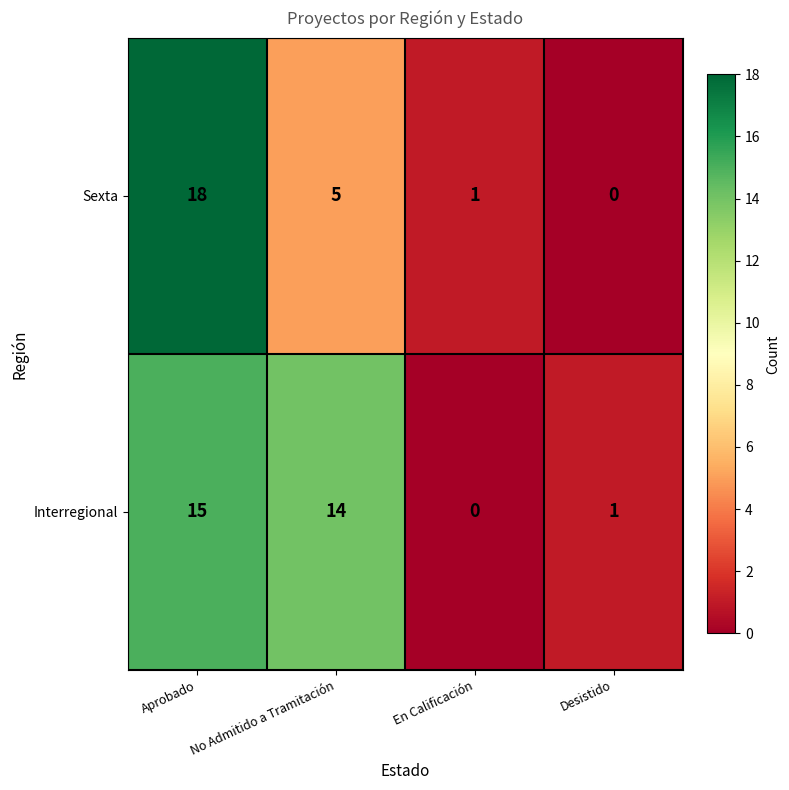

Which series has the largest total across all categories?

Interregional